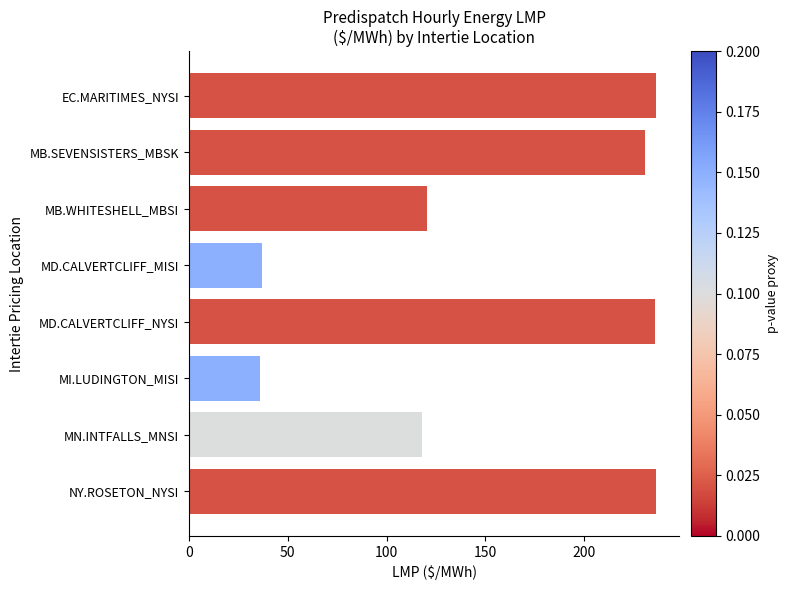

What is the minimum value shown in the chart?

36.1